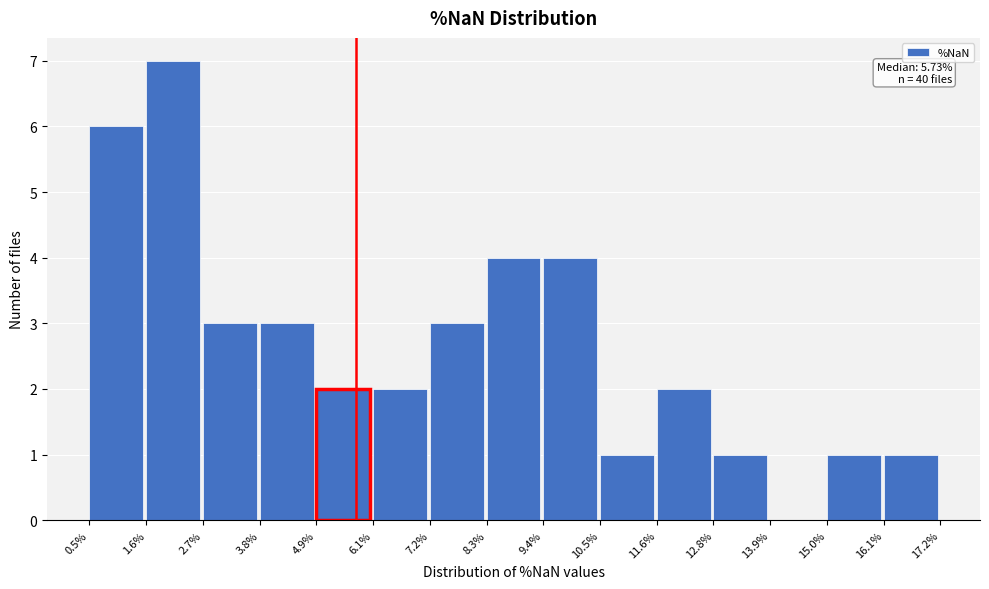

Which range on the x-axis has the tallest bar?

1.6% to 2.7%